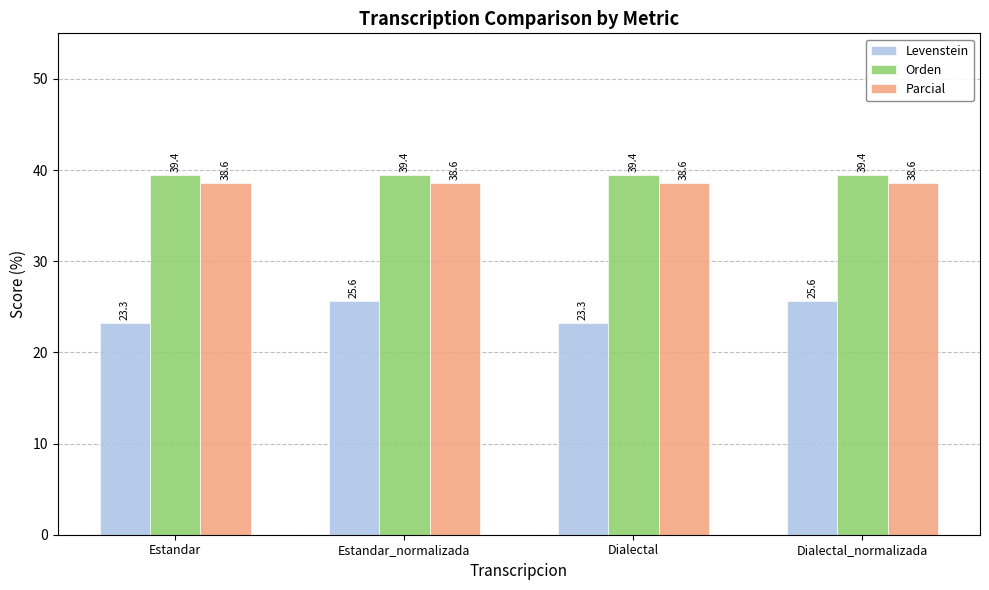

What are all the series names shown in the legend?

Levenstein, Orden, Parcial